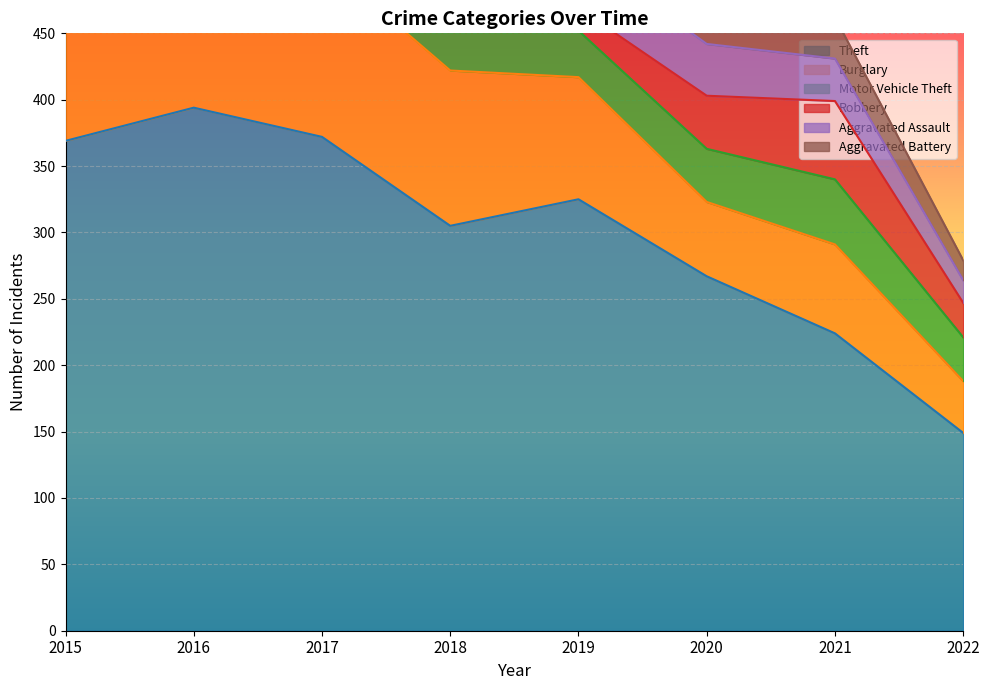

What is the greatest value displayed?

394